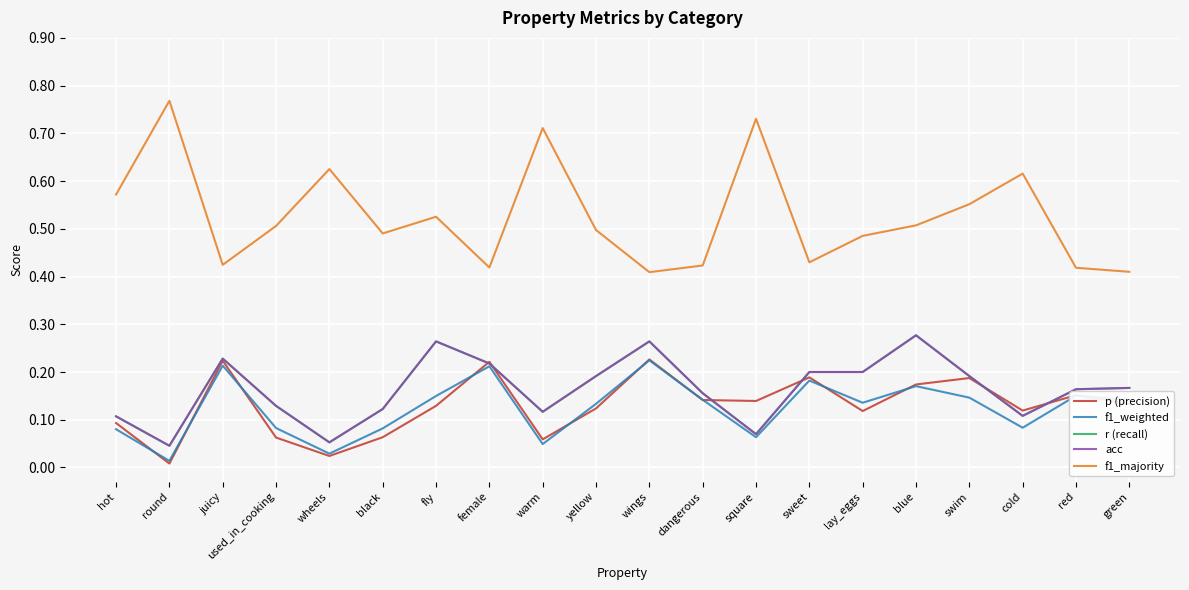

Does the chart display data point markers on the line(s)?

No